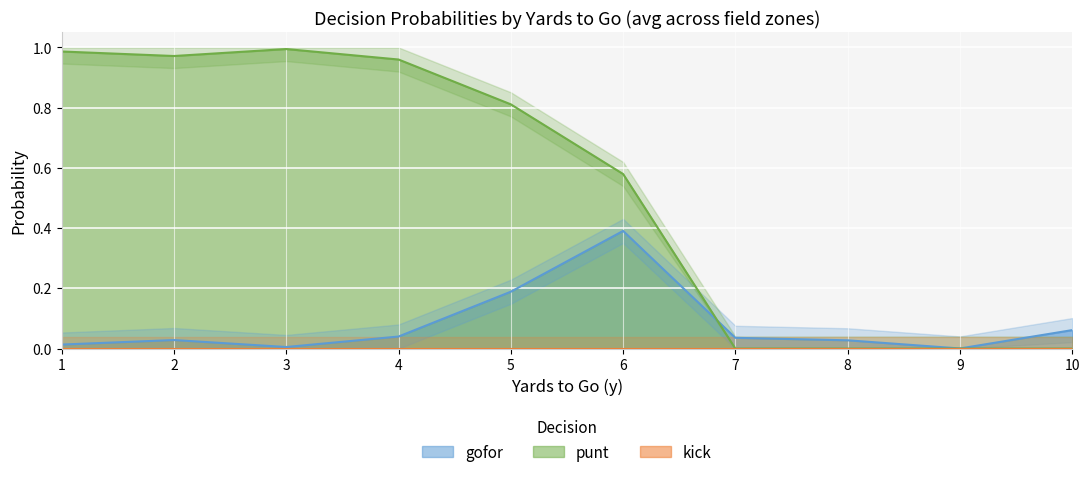

Is it true that punt equals 1.2 at 5?

False